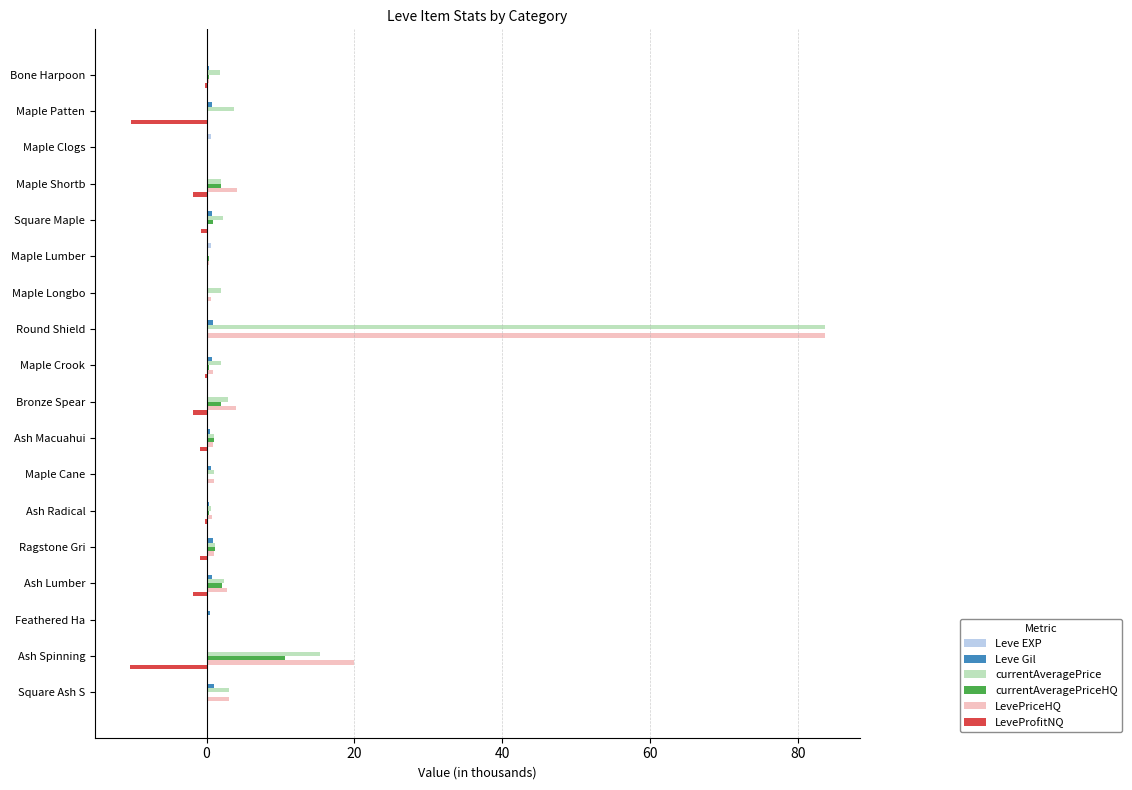

What is the highest value of the LevePriceHQ series?

83.7